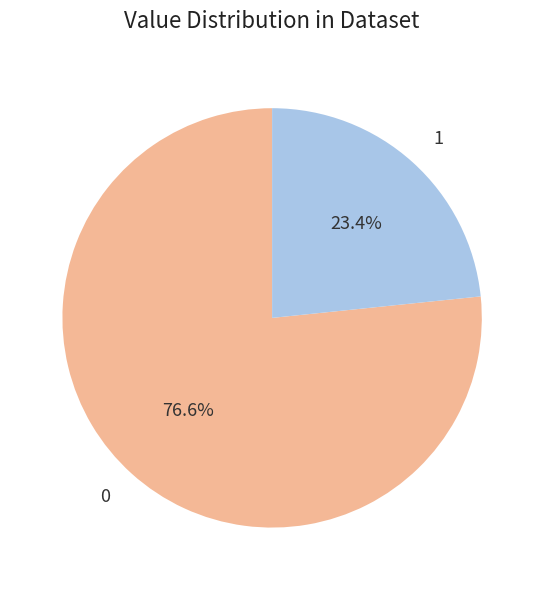

Is there any slice that represents more than half of the pie?

Yes